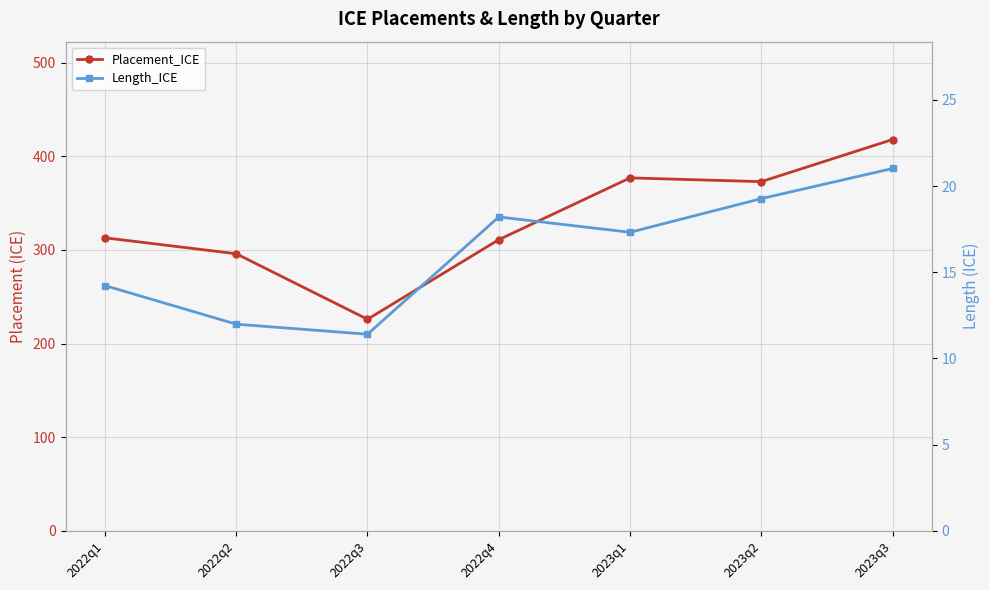

List the labels in order of Length_ICE value, largest first.

2023q3, 2023q2, 2022q4, 2023q1, 2022q1, 2022q2, 2022q3